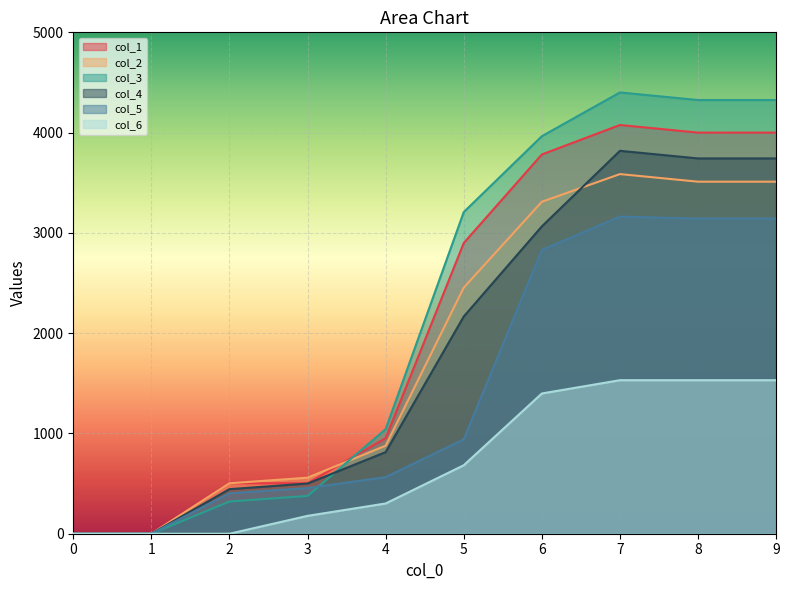

Reading left to right, transcribe all the data shown in this chart.

col_1: 0=0.0	1=0.0	2=503.0	3=503.0	4=952.6	5=2899.3	6=3782.2	7=4075.9	8=4000.1	9=4000.1
col_2: 0=0.0	1=0.0	2=503.0	3=559.1	4=878.2	5=2454.4	6=3310.3	7=3586.4	8=3510.5	9=3510.5
col_3: 0=0.0	1=0.0	2=321.1	3=377.1	4=1042.8	5=3207.5	6=3964.3	7=4400.7	8=4324.9	9=4324.9
col_4: 0=0.0	1=0.0	2=444.4	3=500.4	4=813.9	5=2166.3	6=3064.9	7=3818.4	8=3742.6	9=3742.6
col_5: 0=0.0	1=0.0	2=402.7	3=455.5	4=564.4	5=941.5	6=2830.0	7=3161.9	8=3142.8	9=3142.8
col_6: 0=0.0	1=0.0	2=0.0	3=178.2	4=301.6	5=682.9	6=1398.6	7=1531.0	8=1531.0	9=1531.0